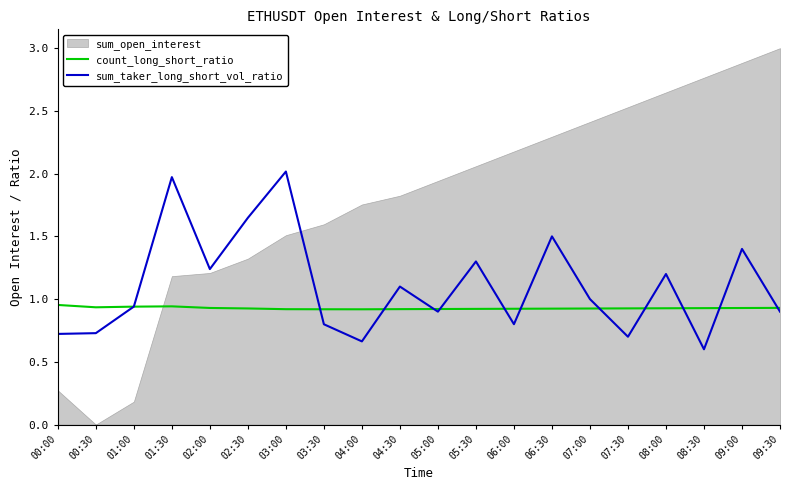

Is it true that sum_taker_long_short_vol_ratio equals 0.5 at 07:00?

False